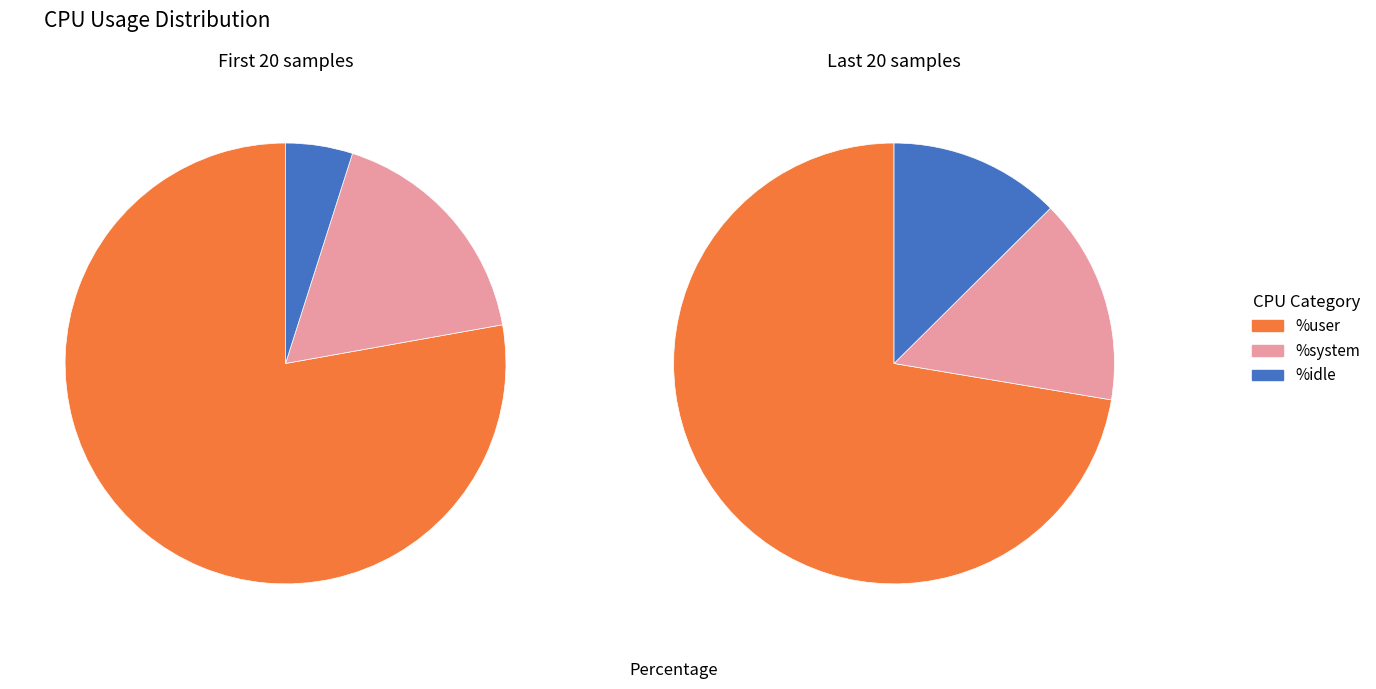

Combined, do 6 and 23 account for over 50%?

No